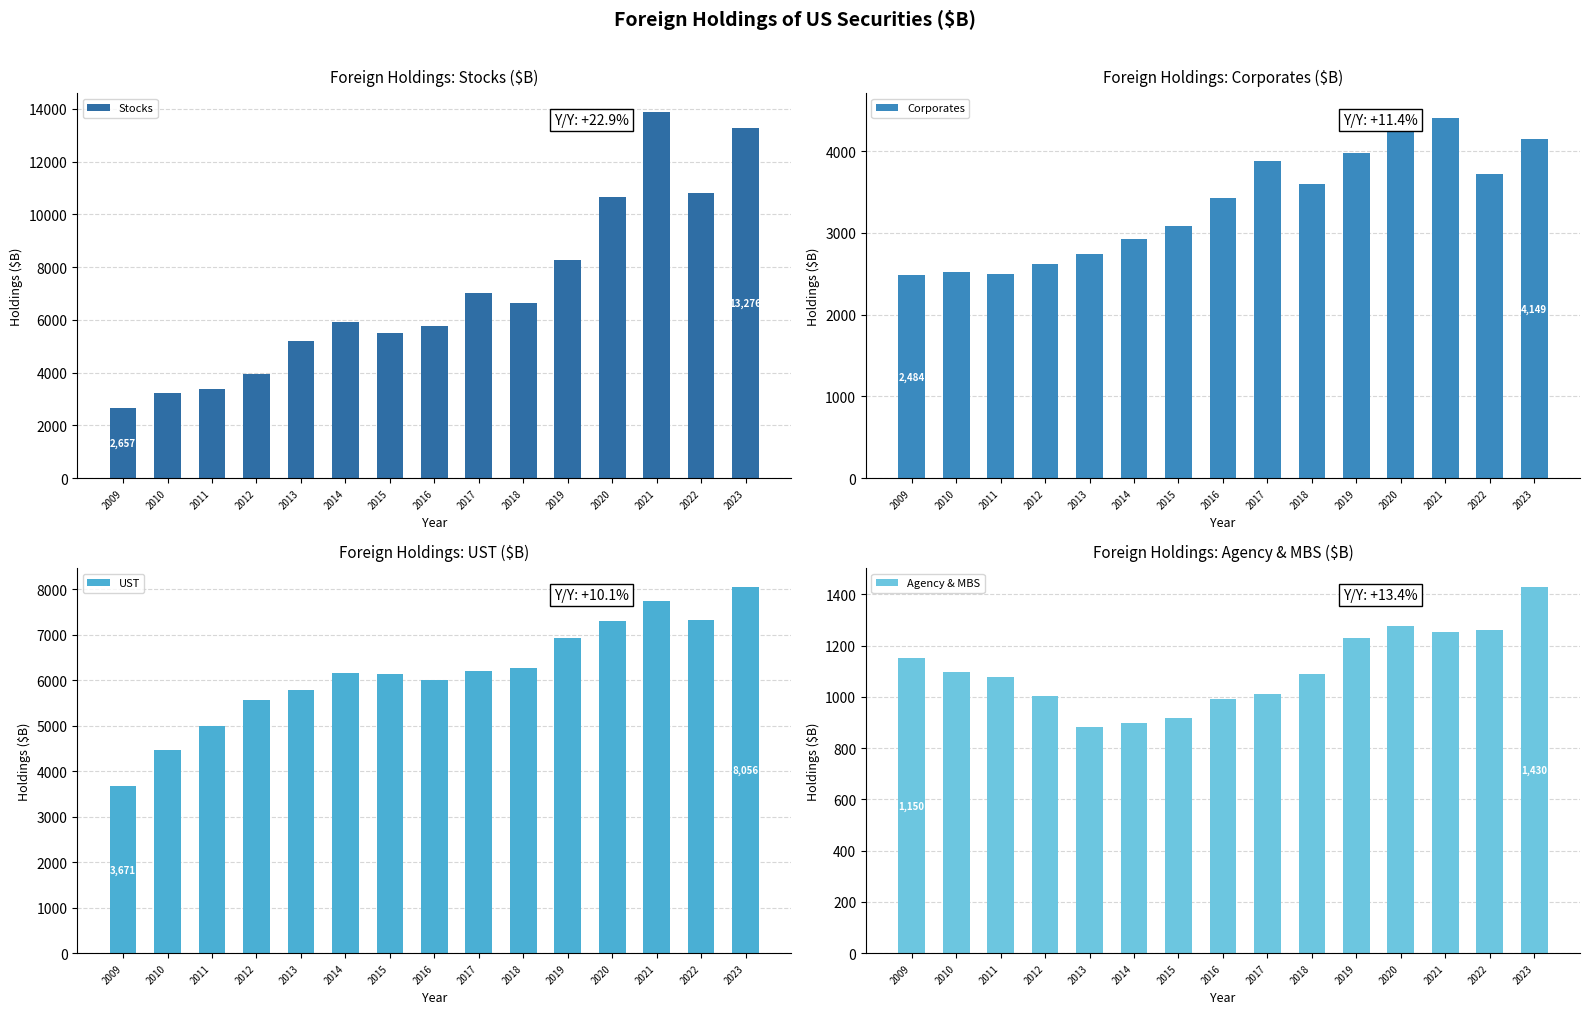

What is the value of the Stocks bar at the 12th from the left?

10673.4